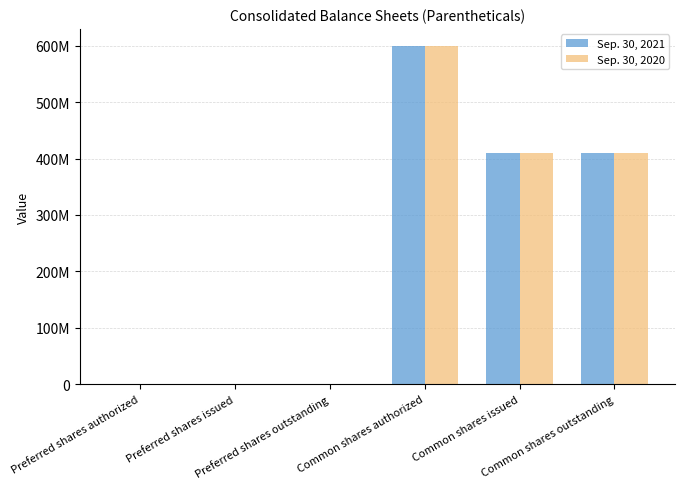

The value of Sep. 30, 2021 at Common shares outstanding is 410618750. True or false?

True